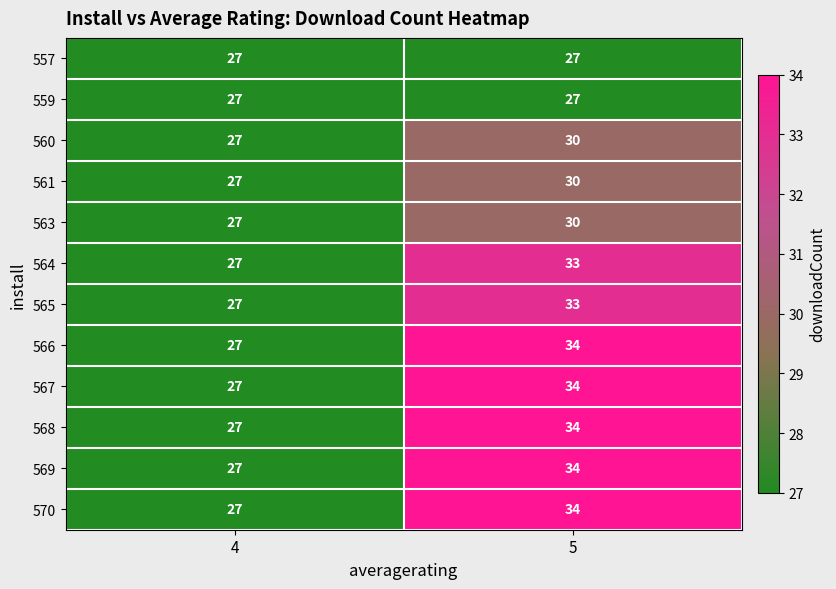

How many categories are shown in the chart?

2